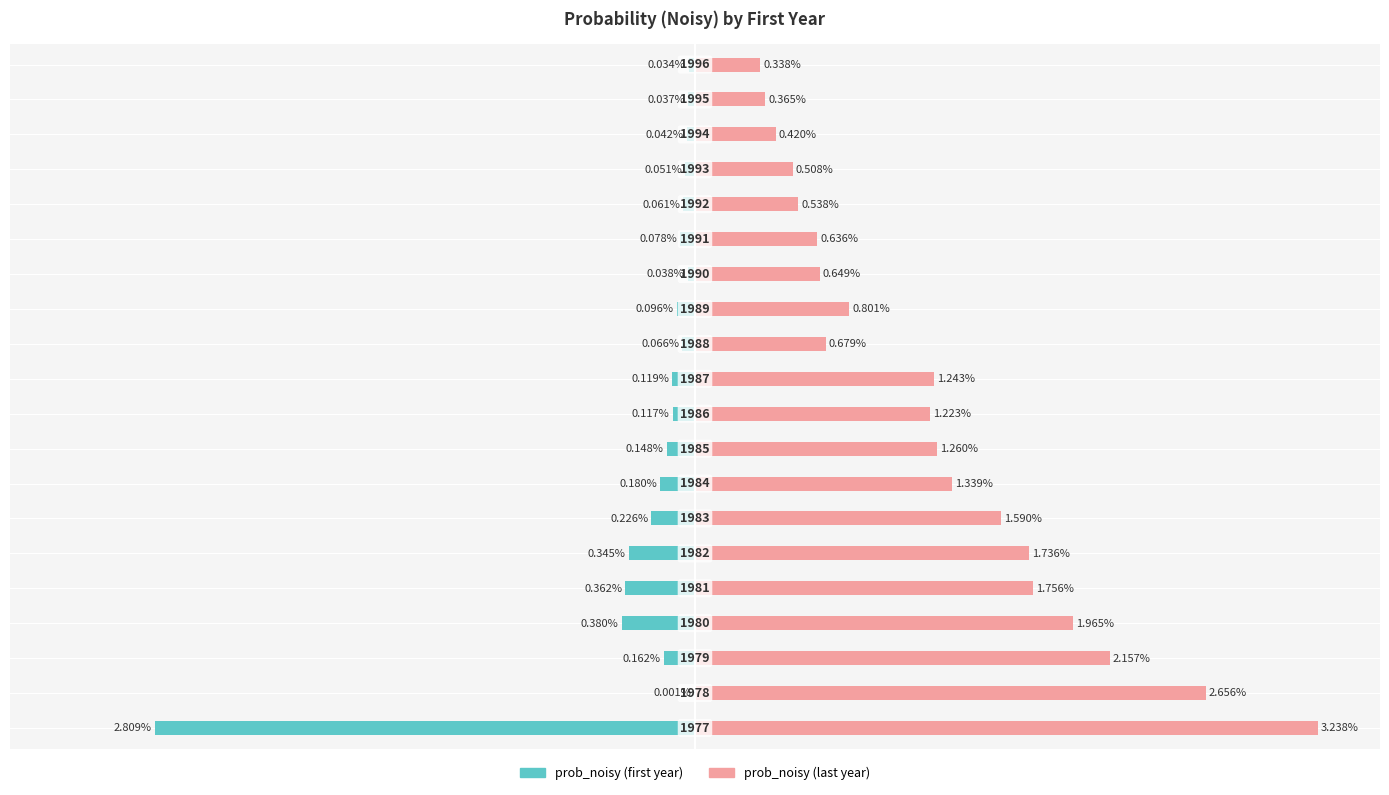

Reading left to right, transcribe all the data shown in this chart.

prob_noisy_first: 0=-86.7	1=-0.0	2=-5.0	3=-11.7	4=-11.2	5=-10.7	6=-7.0	7=-5.6	8=-4.6	9=-3.6	10=-3.7	11=-2.0	12=-3.0	13=-1.2	14=-2.4	15=-1.9	16=-1.6	17=-1.3	18=-1.1	19=-1.0
prob_noisy_last: 0=100.0	1=82.0	2=66.6	3=60.7	4=54.2	5=53.6	6=49.1	7=41.3	8=38.9	9=37.8	10=38.4	11=21.0	12=24.7	13=20.0	14=19.6	15=16.6	16=15.7	17=13.0	18=11.3	19=10.4